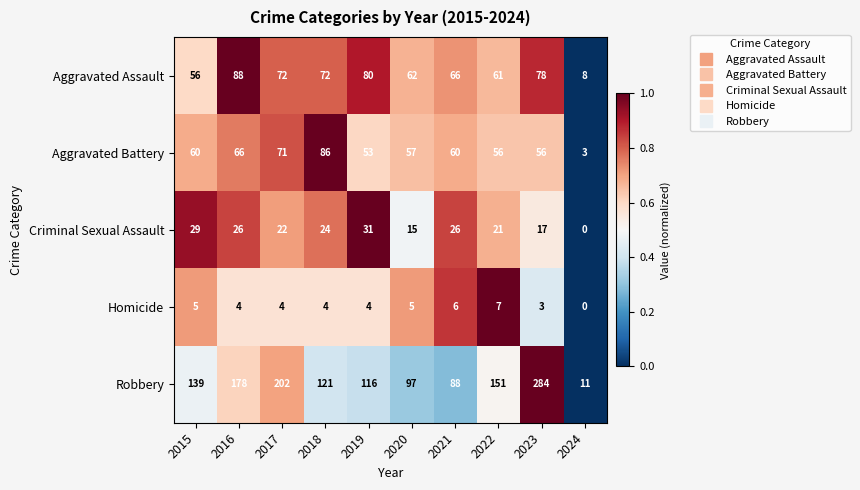

What is the sum of the Robbery values at 2019 and 2018?

237